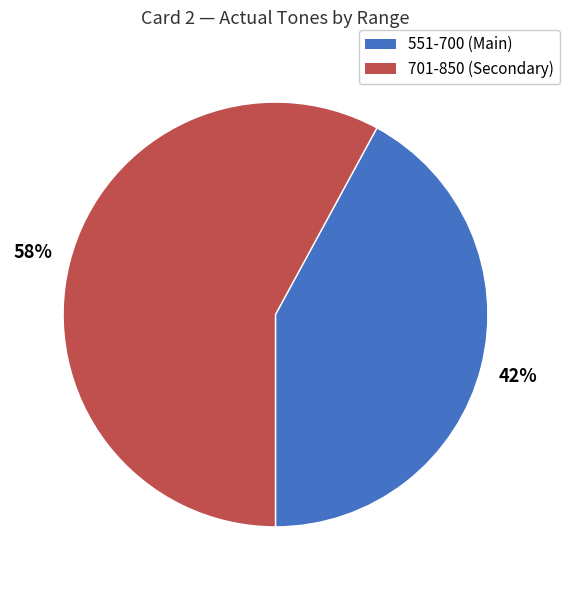

To the nearest percent, what portion does 701-850 represent?

58%